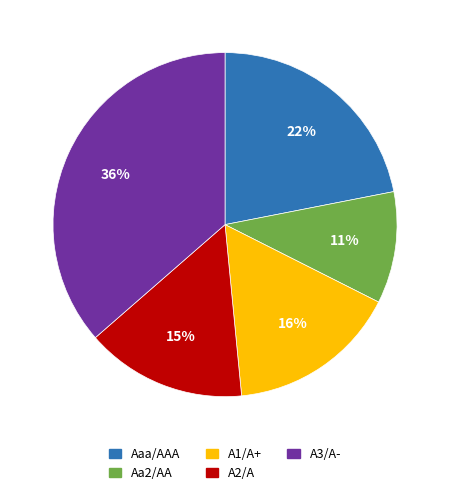

Is there a majority slice in this chart?

No